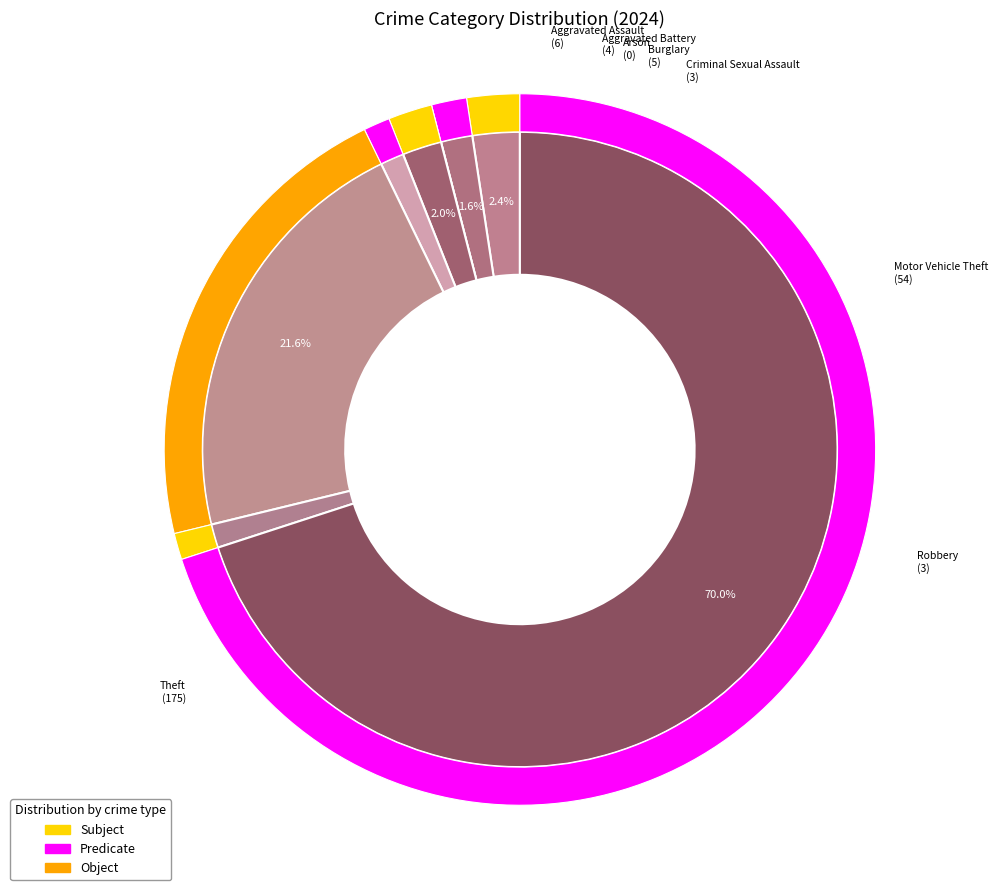

What percentage is the Aggravated Battery slice, to the nearest percent?

2%